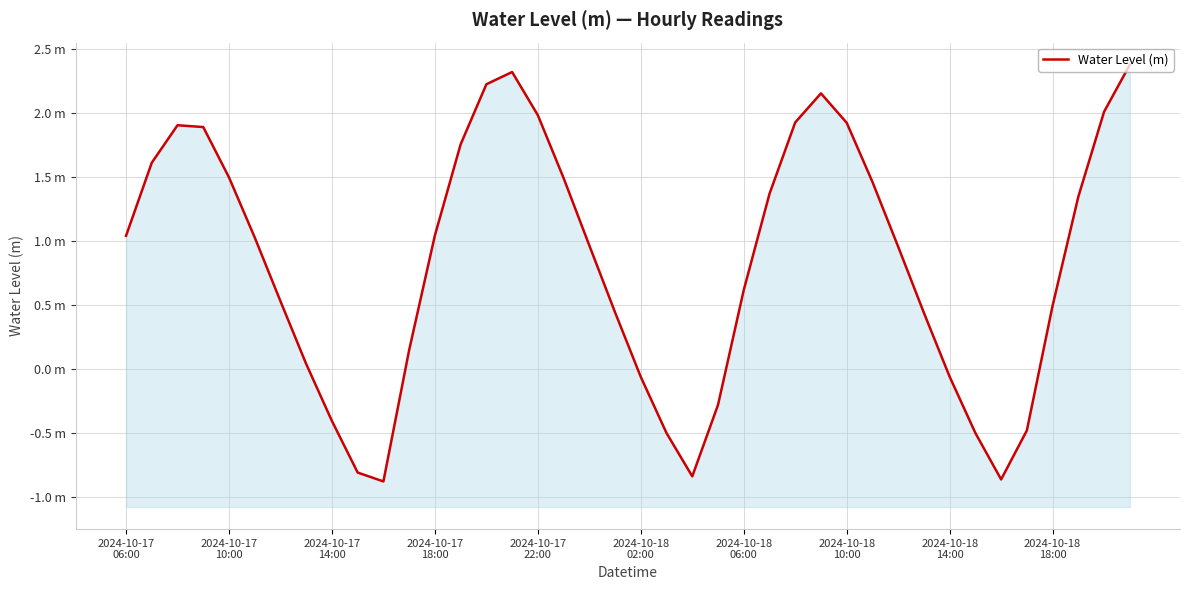

What is the sum of all values?

33.3